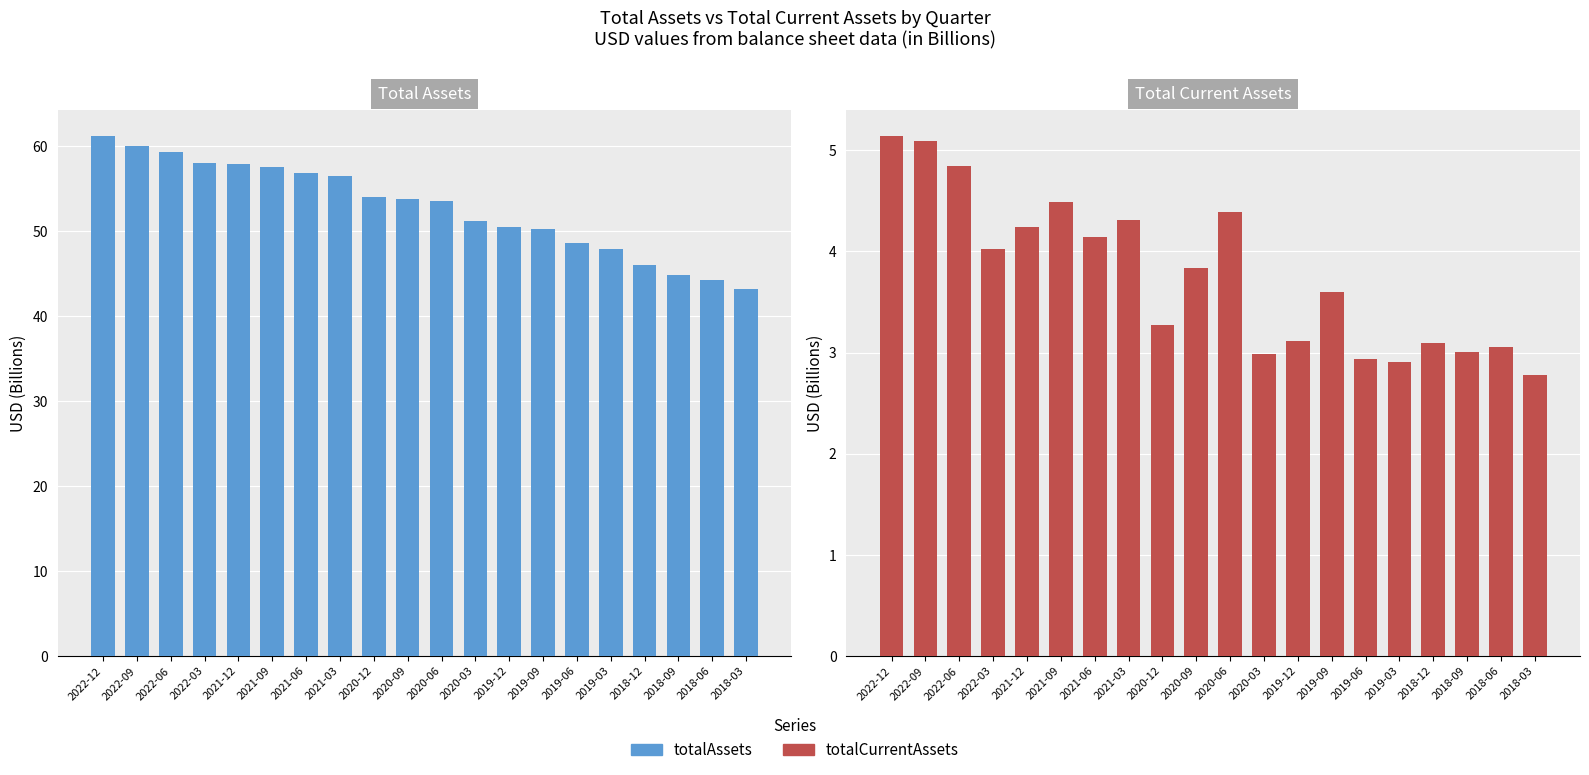

At which category is the sum across all series the highest?

2022-12